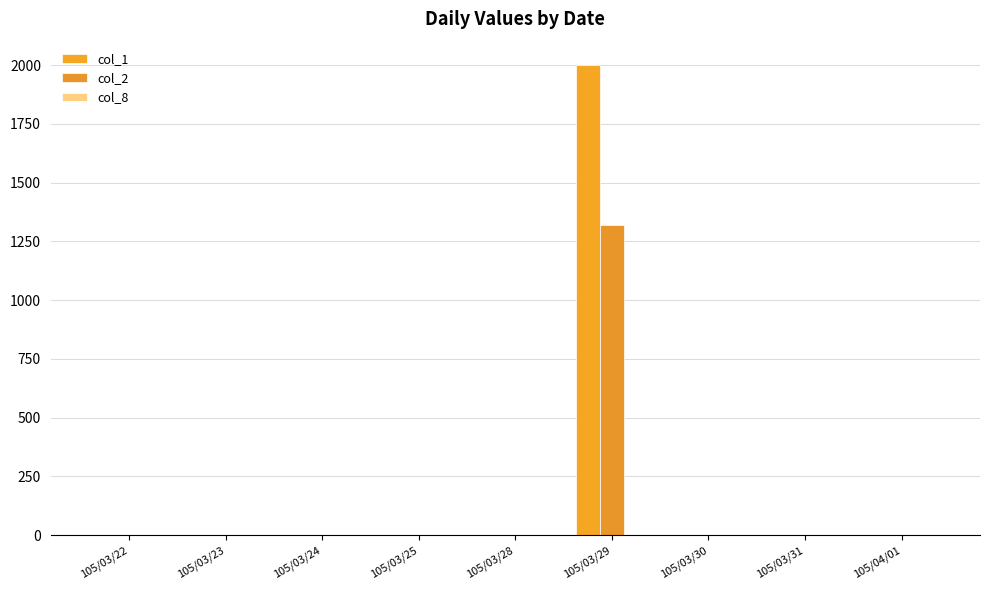

Count the number of categories in the chart.

9